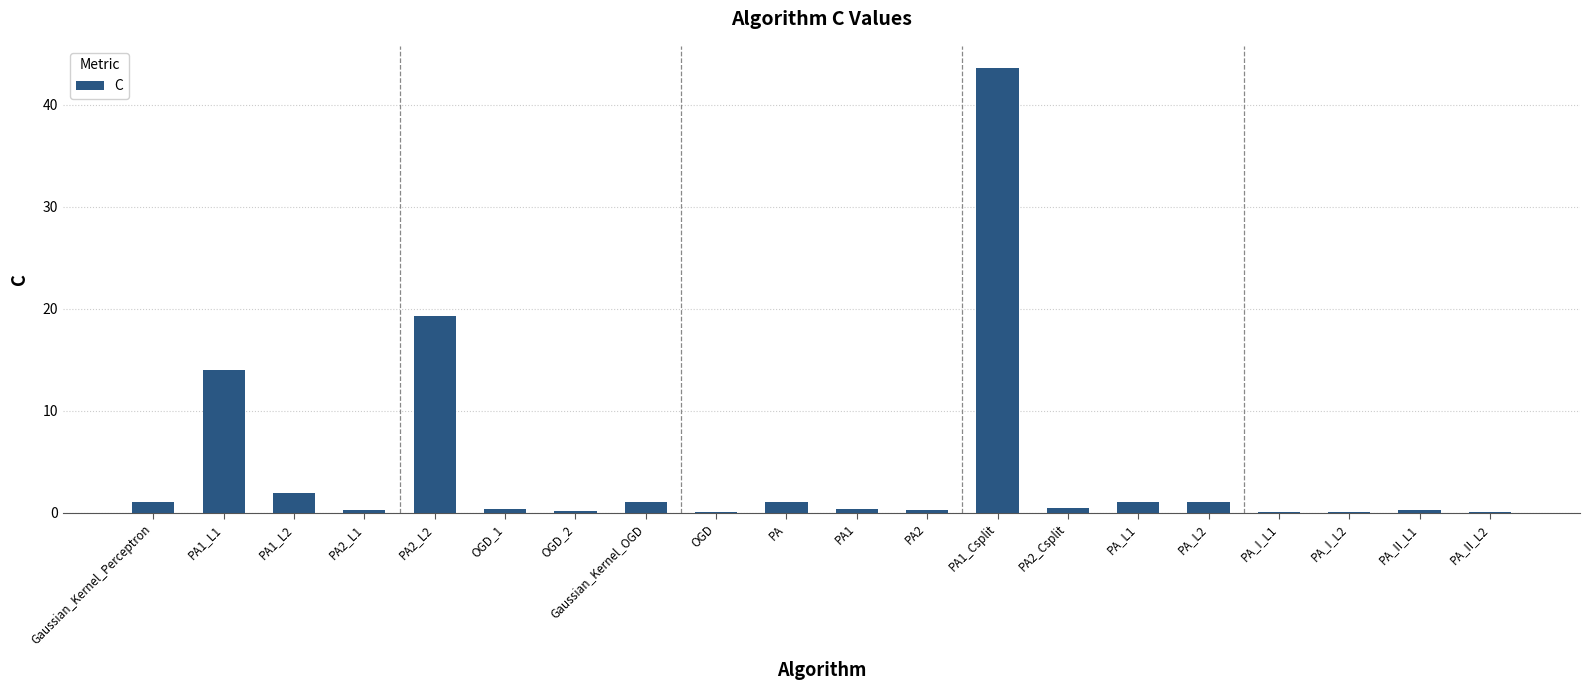

The value at PA1_L2 is 3.5. True or false?

False